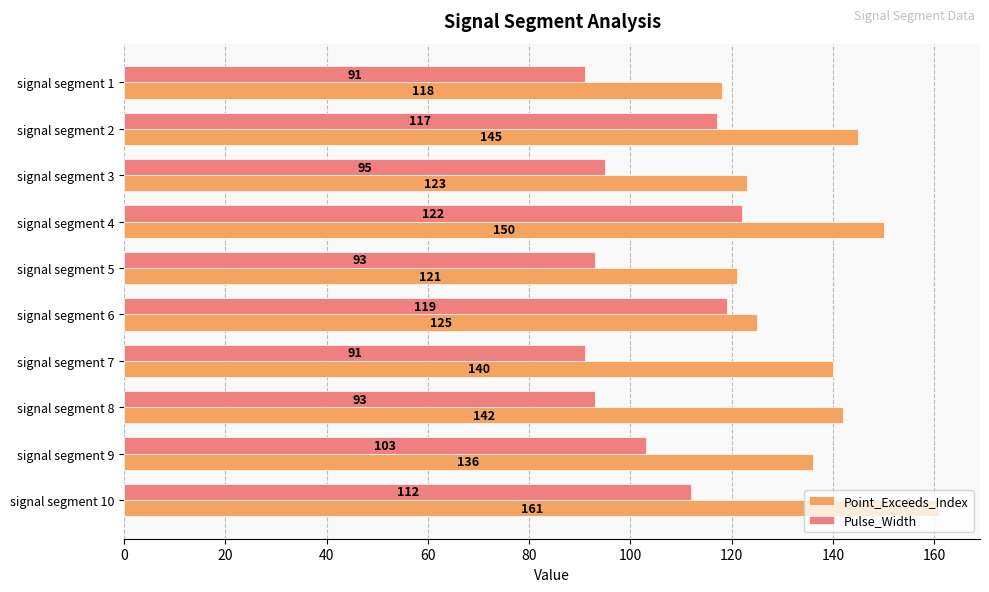

Which category has the highest value in the Pulse_Width series?

signal segment 4